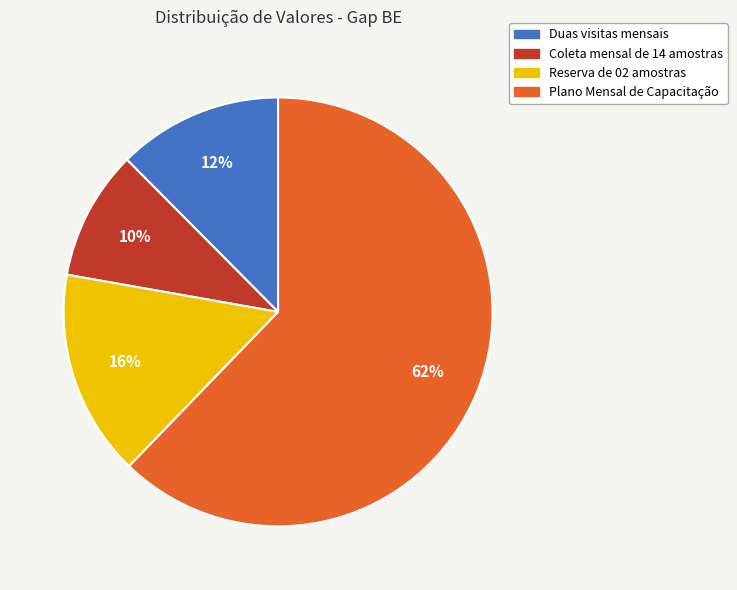

What percentage is the Plano Mensal de Capacitação slice, to the nearest percent?

62%